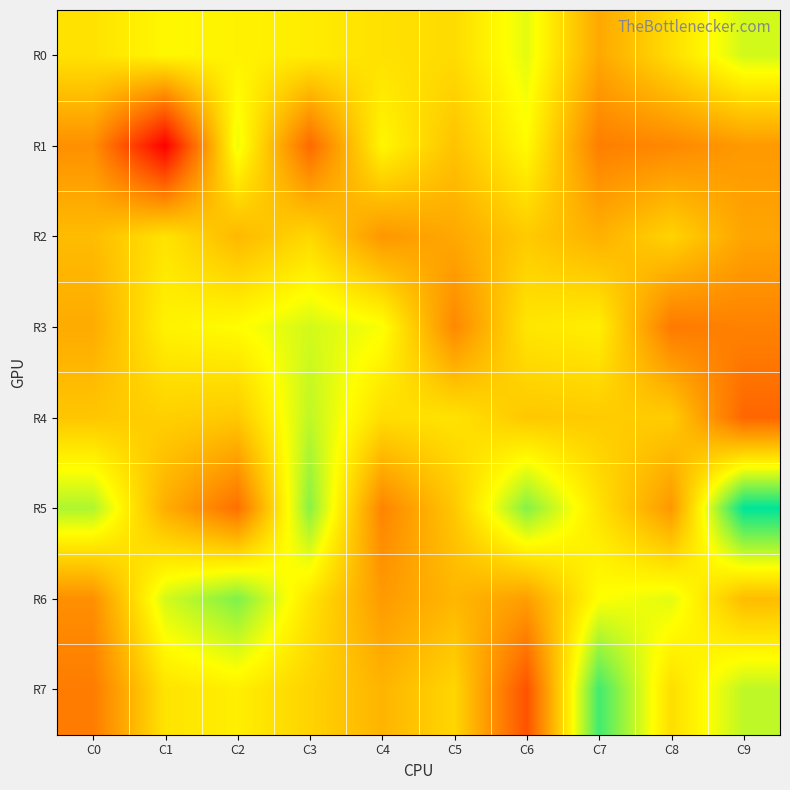

What is the greatest value displayed?

6.5